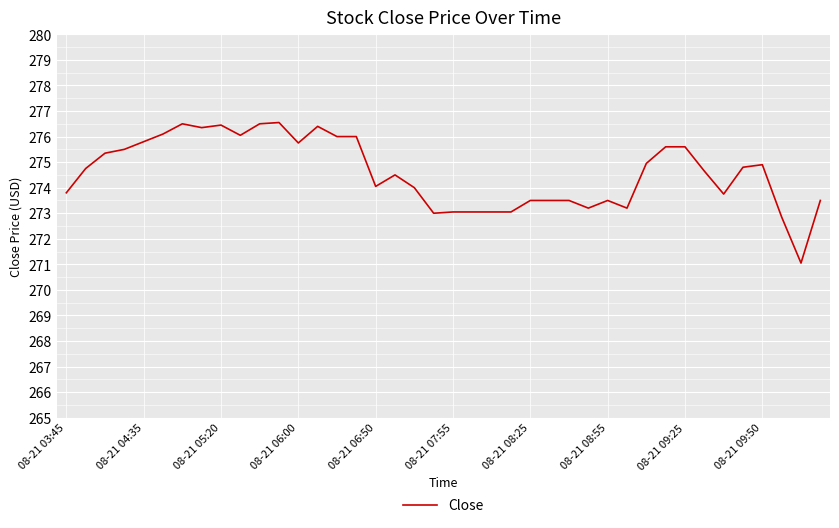

What is the greatest value displayed?

276.5